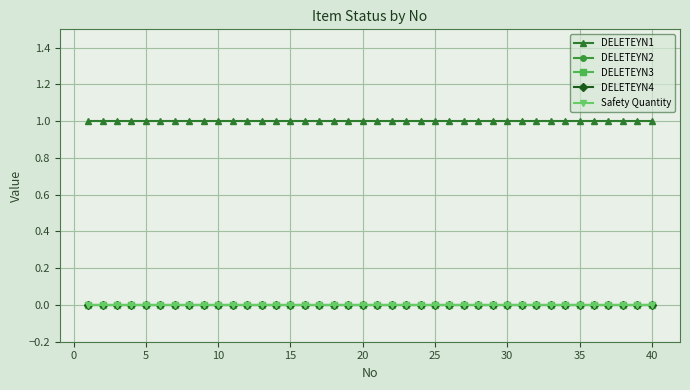

How many distinct data groups are displayed?

5